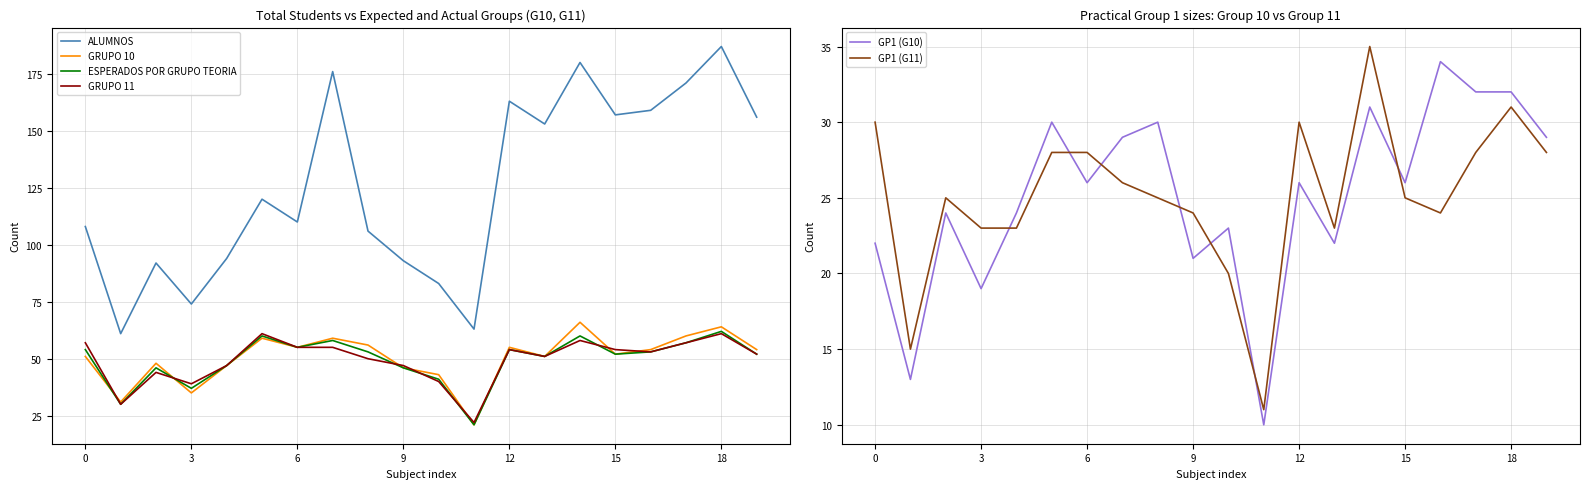

Is this an area chart (filled region under the line)?

No